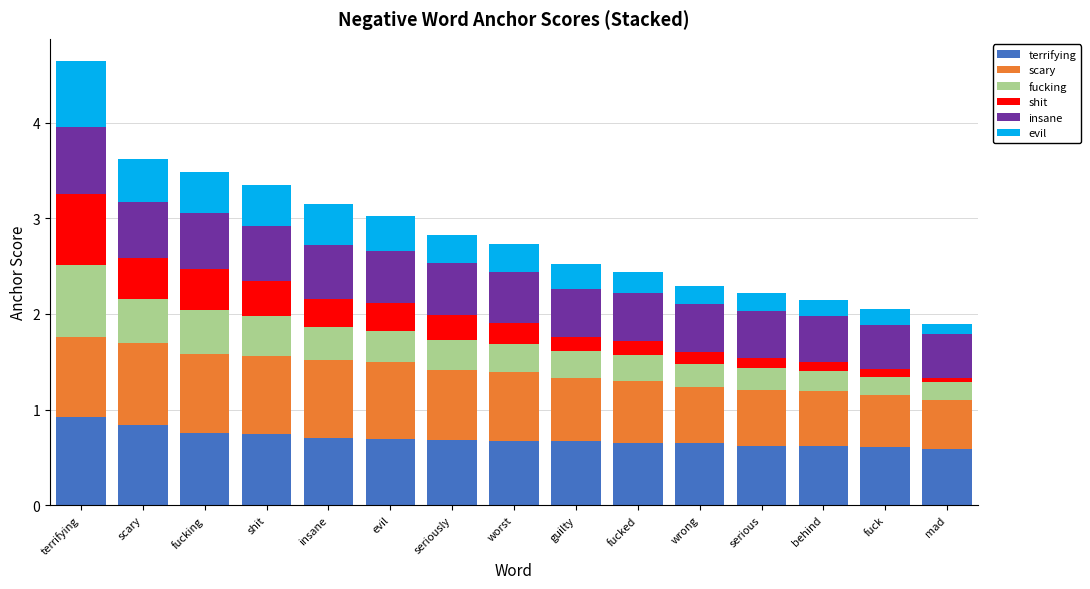

What is the total value across all series at insane?

3.1